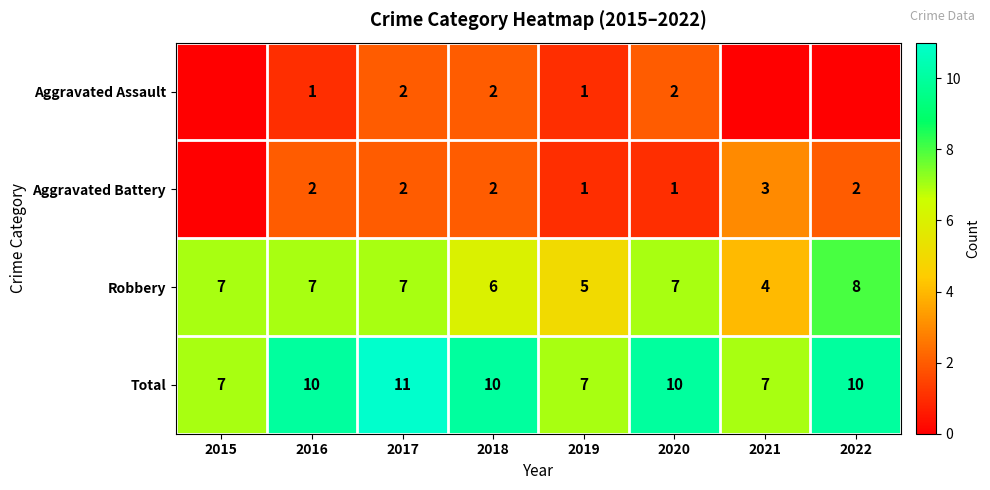

What is the difference between the Total values at 2022 and 2021?

3